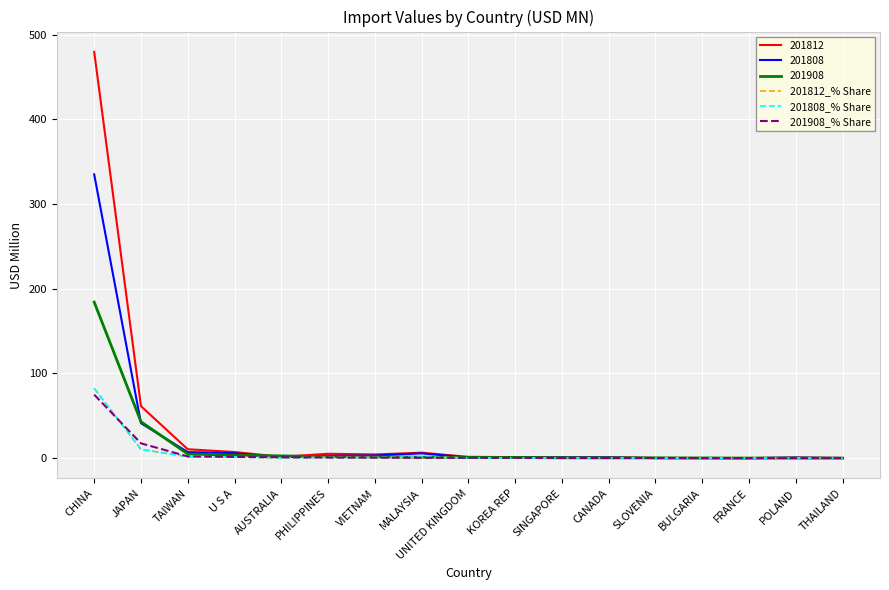

What is the difference between the highest and lowest values at CHINA?

404.7